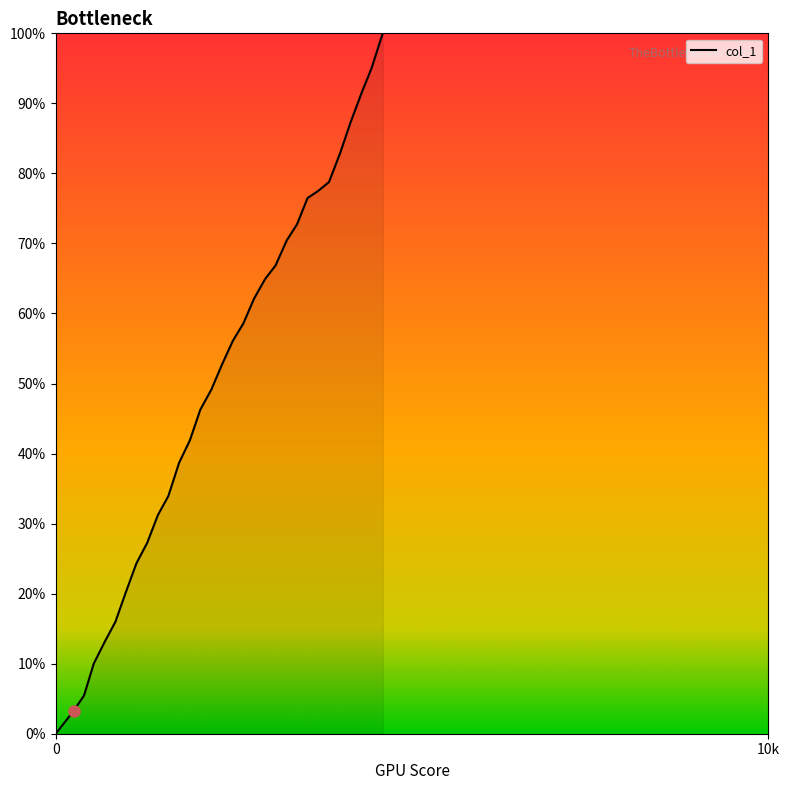

Between 2029 and 4135, which is larger?

4135